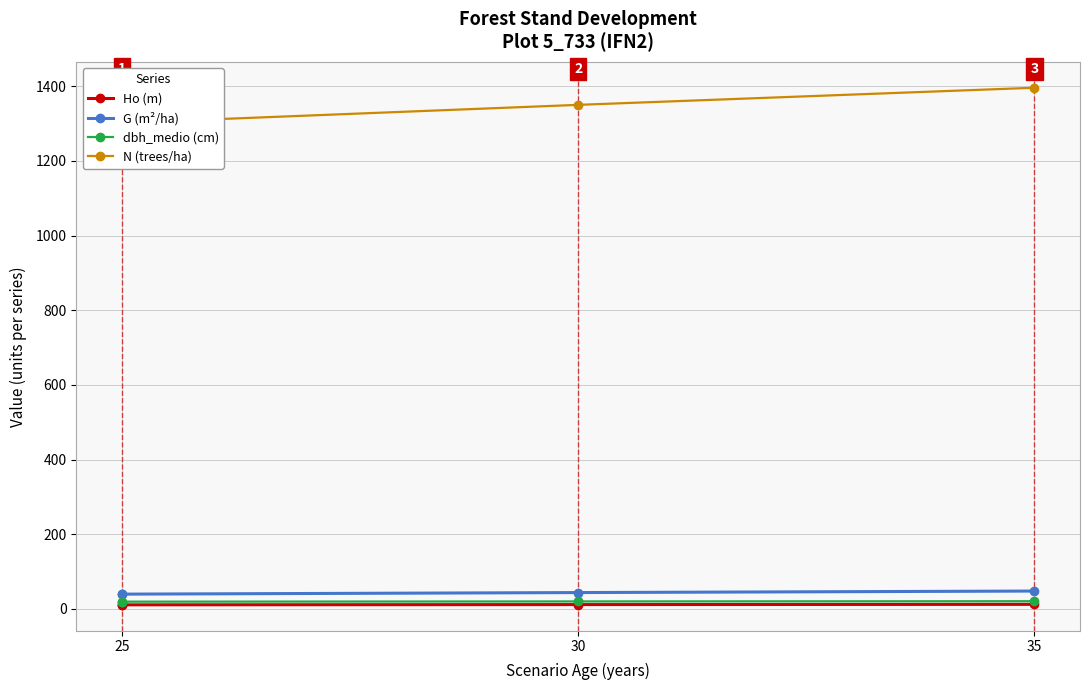

True or false: G (m²/ha) and N (trees/ha) cross at least once.

False